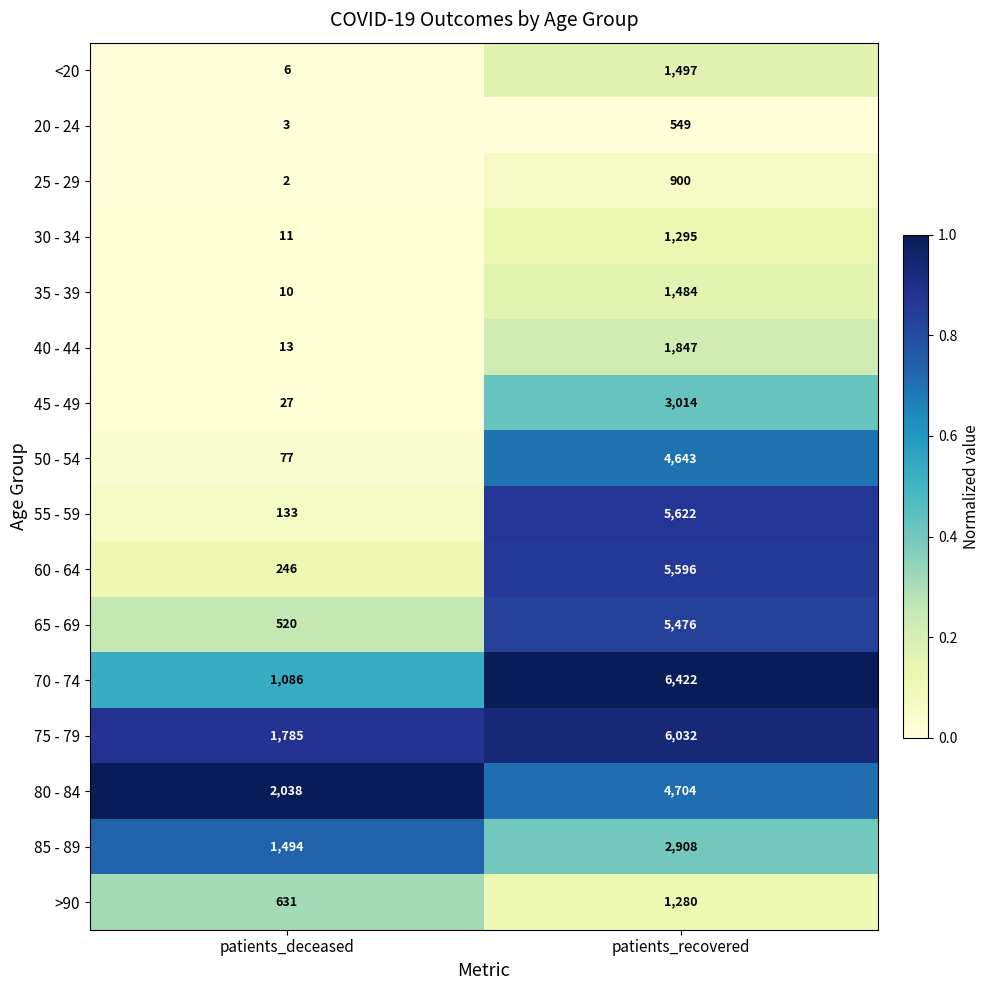

What is the sum of all 35 - 39 values?

1494